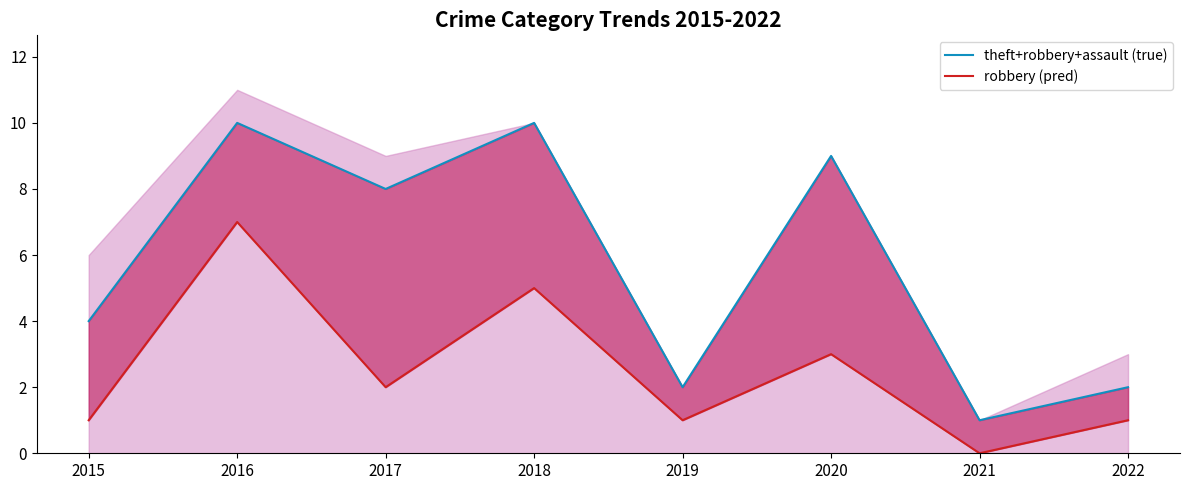

Which series has the largest total across all categories?

Theft + Robbery + Assault